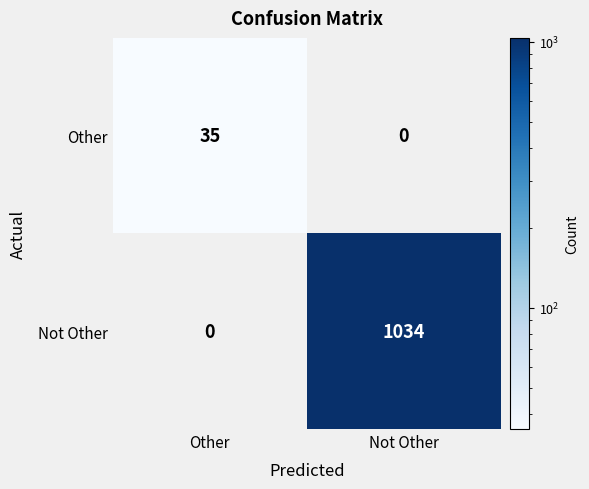

What is the average value of the Not Other series?

517